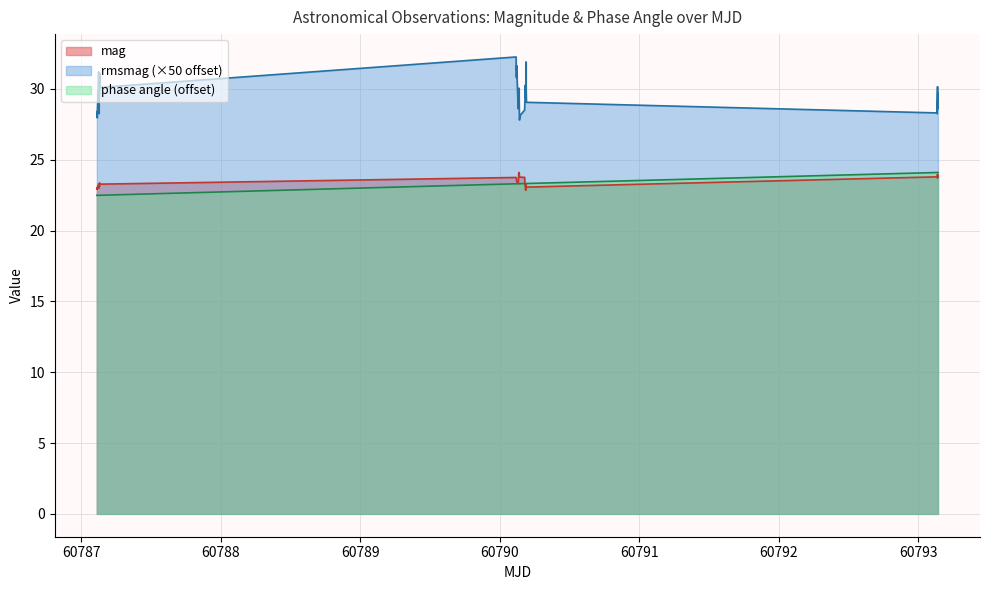

What is the sum of all phase angle values?

926.3